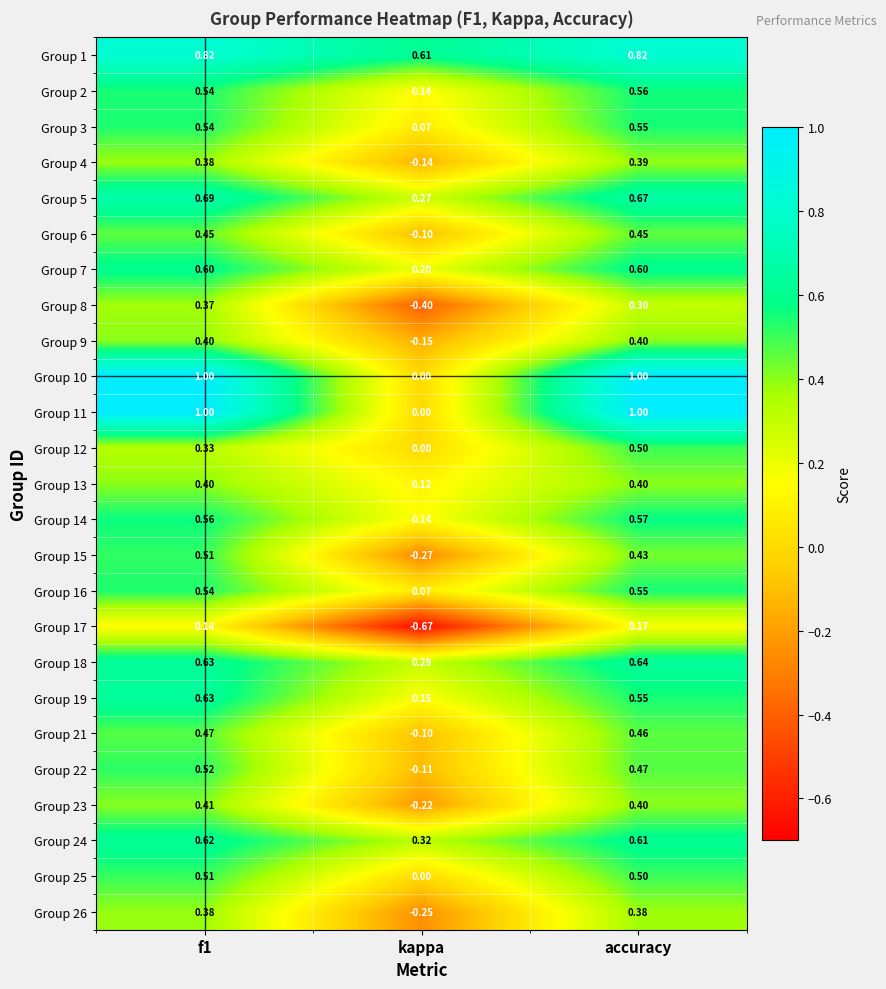

At which label does Group 25 reach its minimum?

kappa